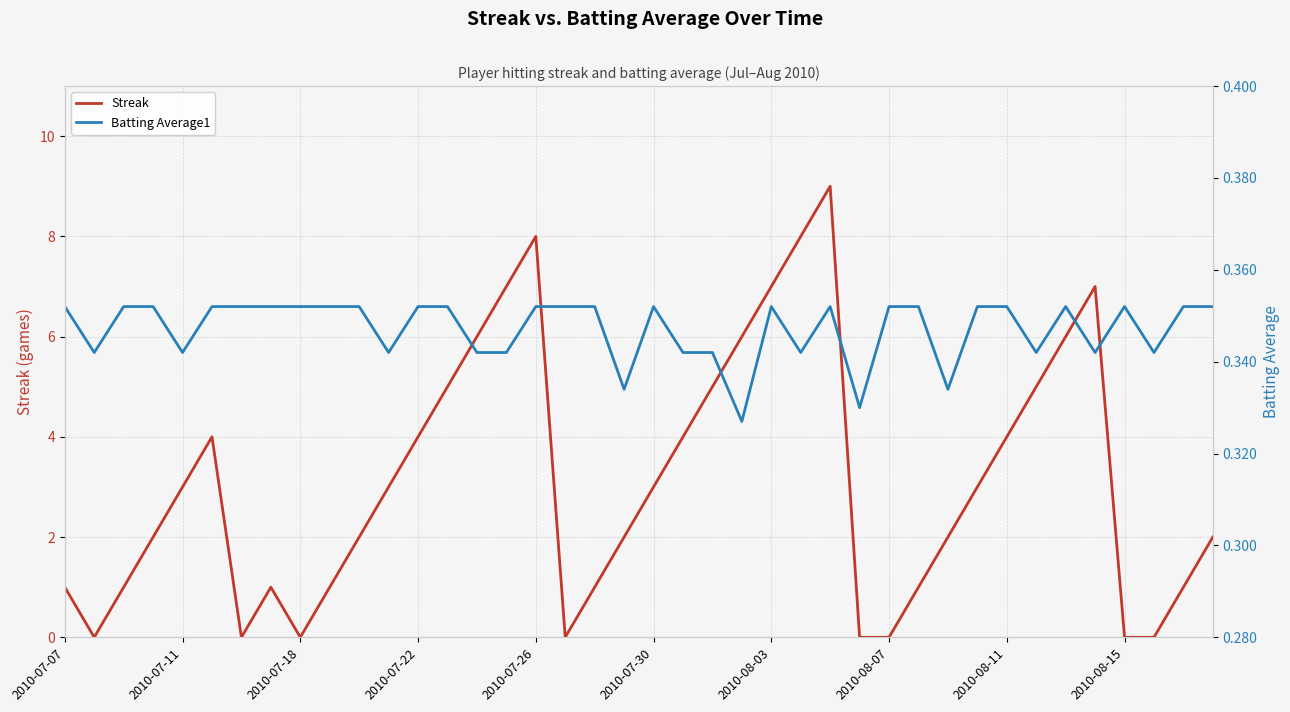

The Batting Average1 series shows 0.3 at 14. True or false?

True